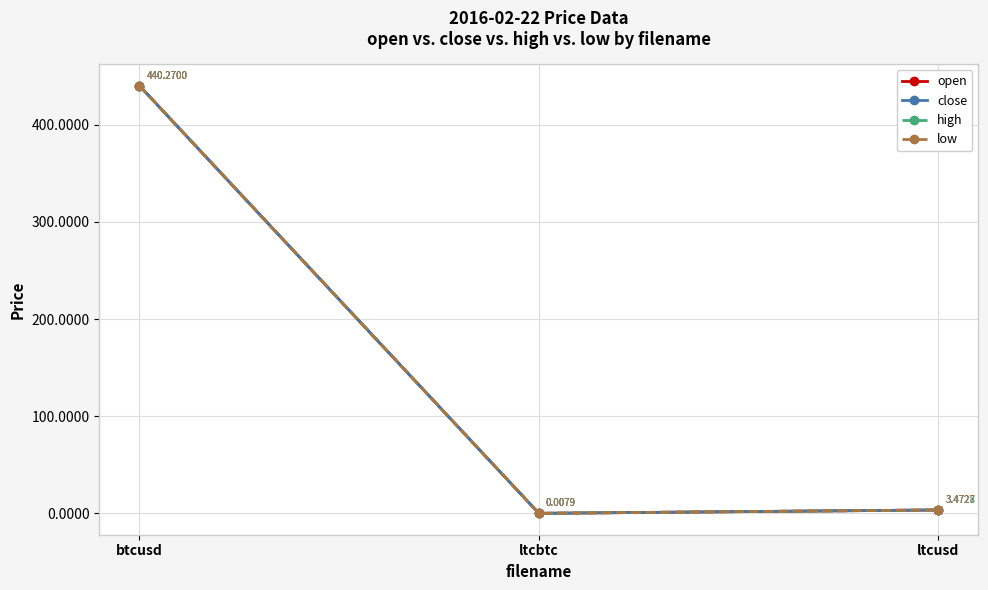

What are all the series names shown in the legend?

open, close, high, low